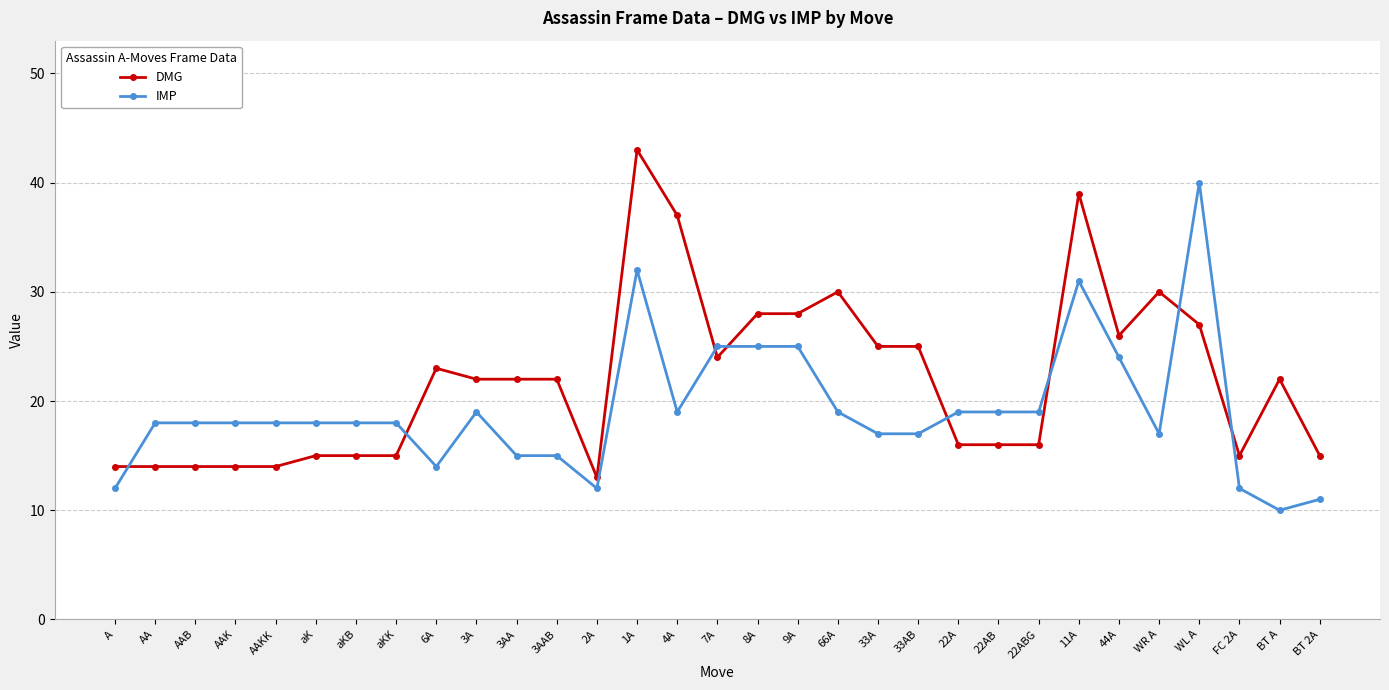

What is the approximate value of IMP at AA, to the nearest 10?

20